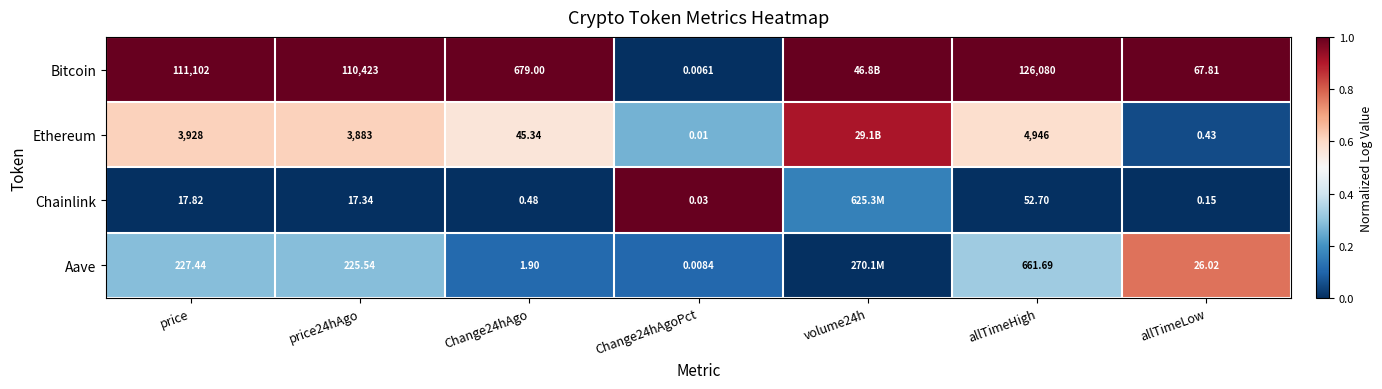

Rank the series at price24hAgo from lowest to highest value.

Chainlink, Aave, Ethereum, Bitcoin